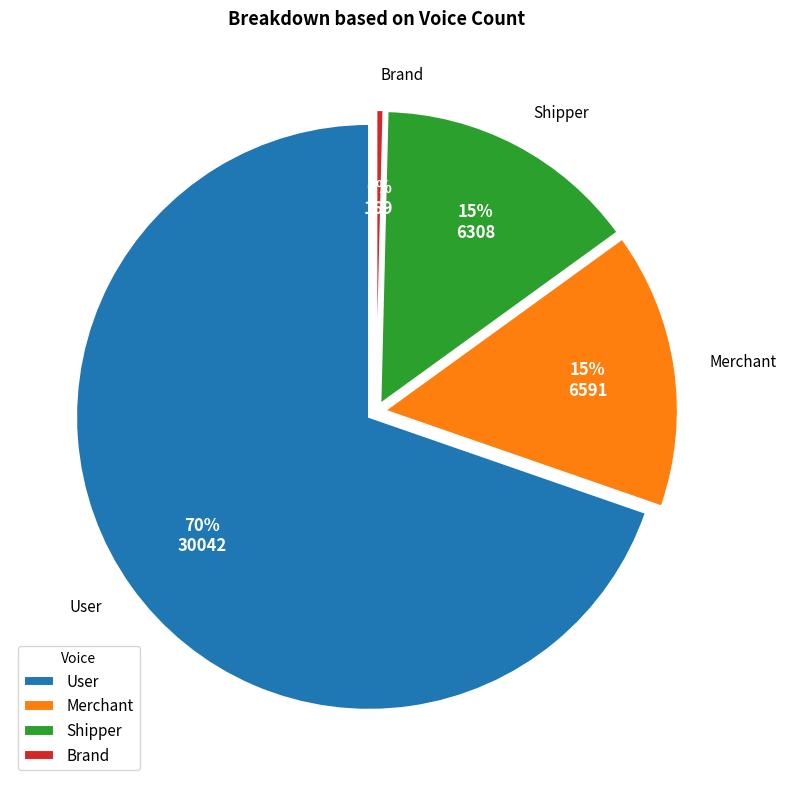

Which slice is the smallest?

Brand